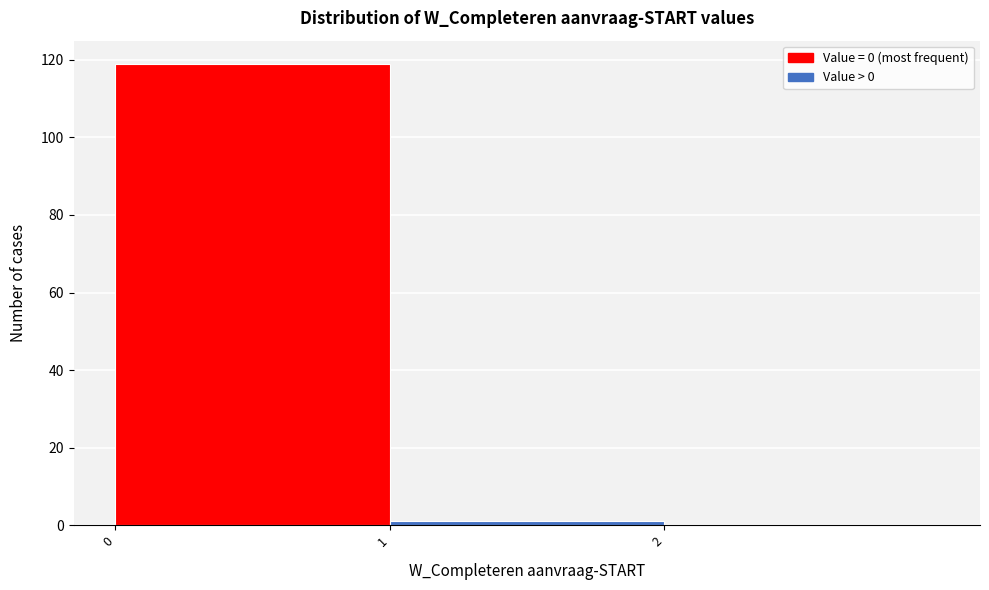

Reading left to right, list every bar in this chart as the range it spans on the x-axis followed by its height. The values are not printed on the chart, so give them approximately, as read against the axis.

0 to 1: 120
1 to 2: under 2
2 to 3: 0